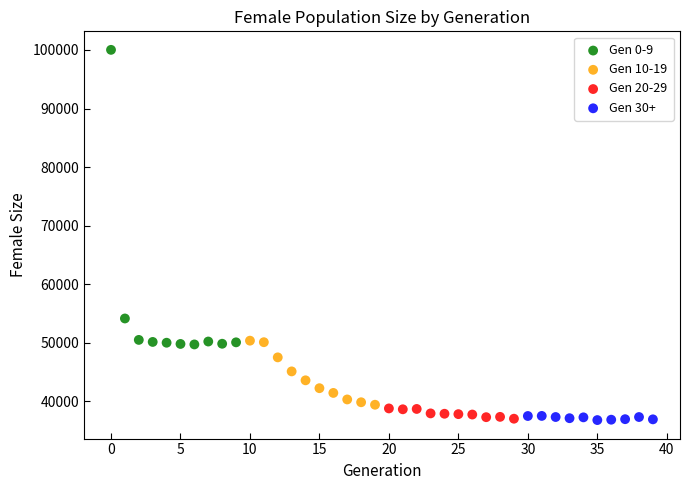

Which series reaches the maximum Y coordinate?

Gen 0-9